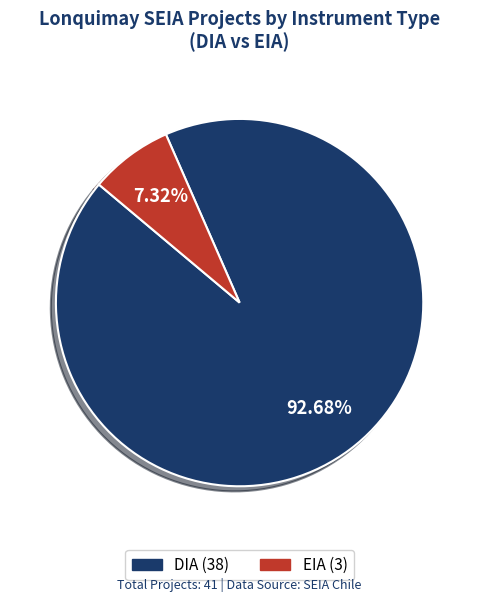

What percentage is the EIA slice, to the nearest percent?

7%